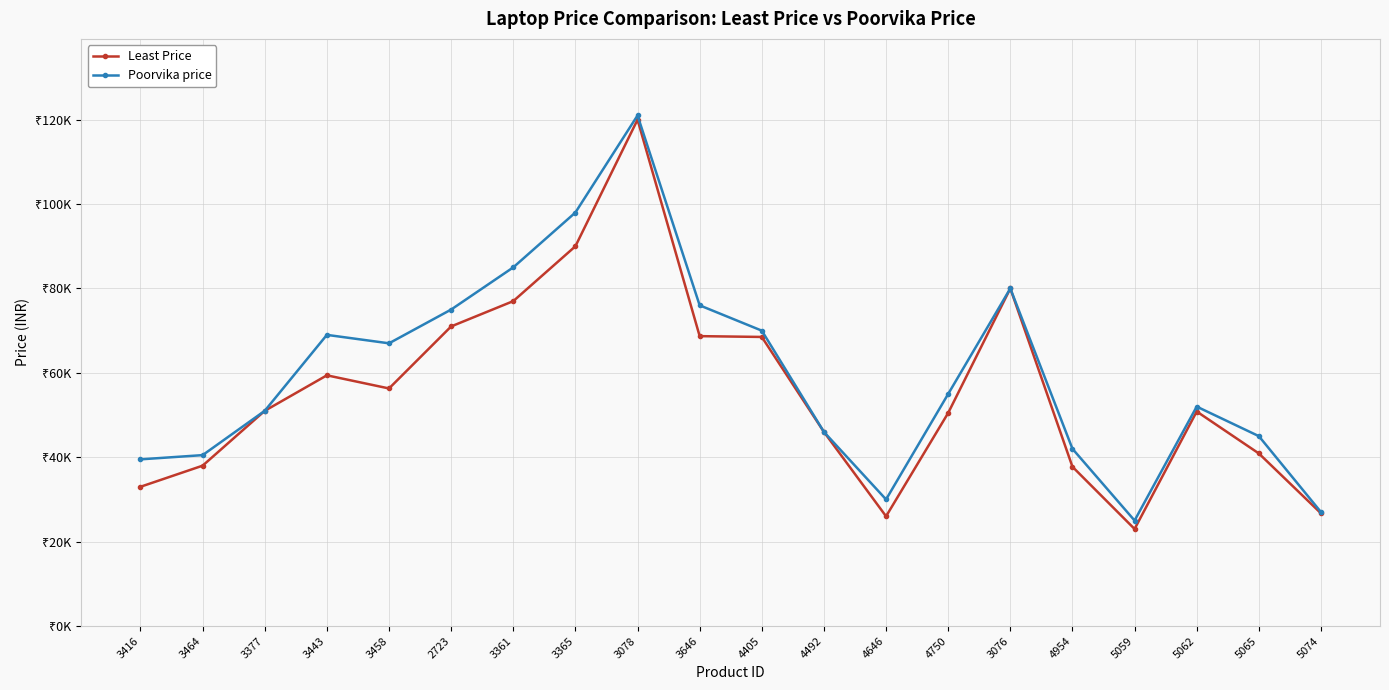

What is the value of the Least Price point at the 1st from the left?

32990